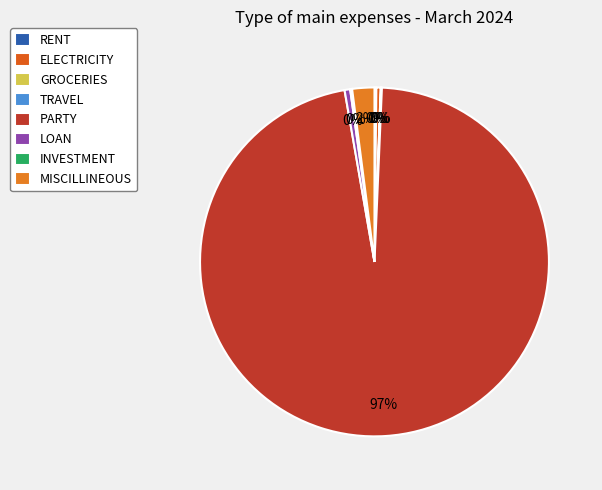

Is it true that ELECTRICITY is 12% of the pie?

False